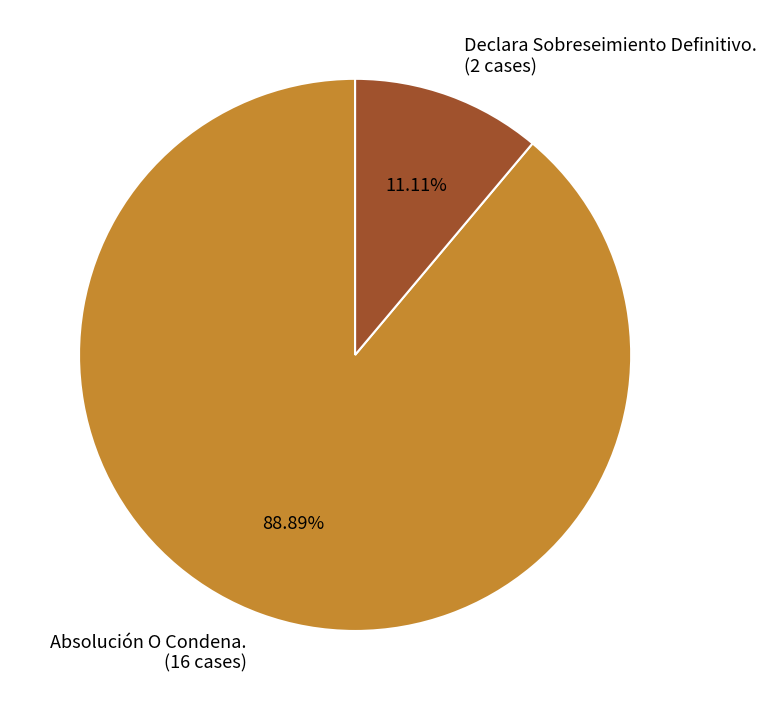

Between Declara Sobreseimiento Definitivo. and Absolución O Condena., which is larger?

Absolución O Condena.